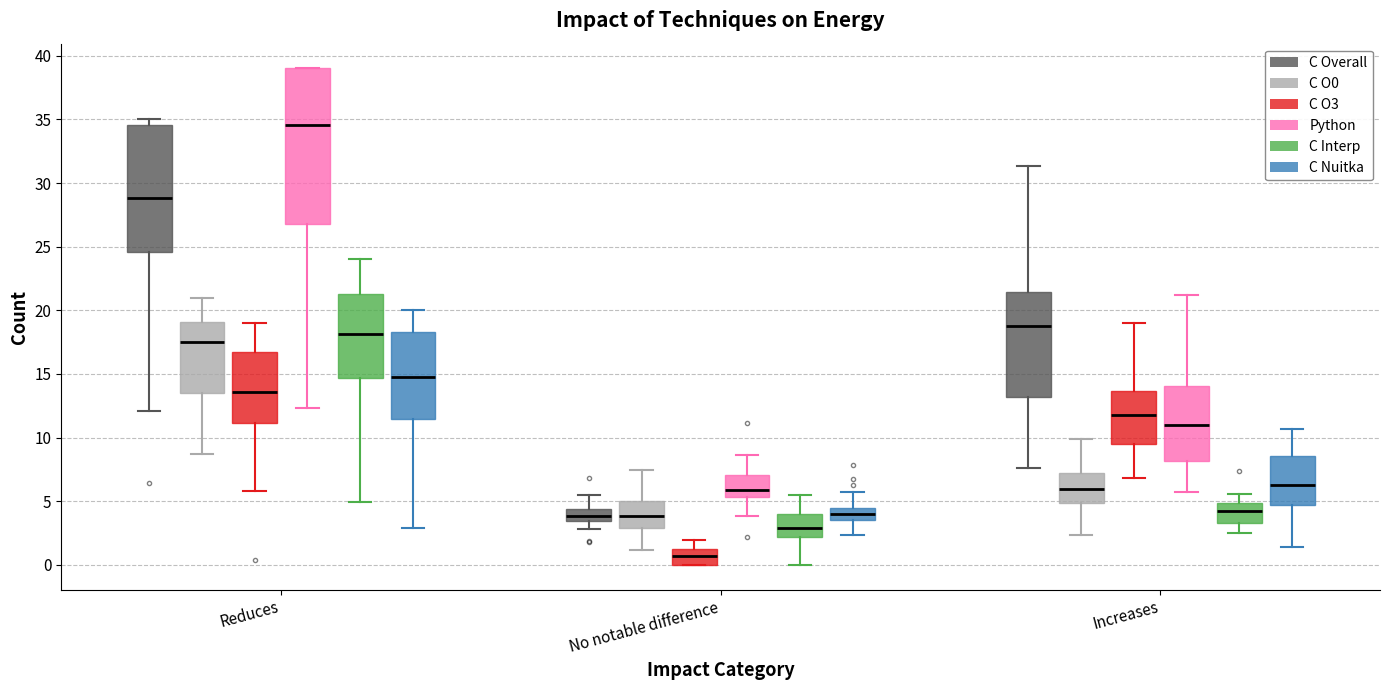

Comparing the boxes themselves (not the whiskers), which one is the tallest?

Reduces (Python)